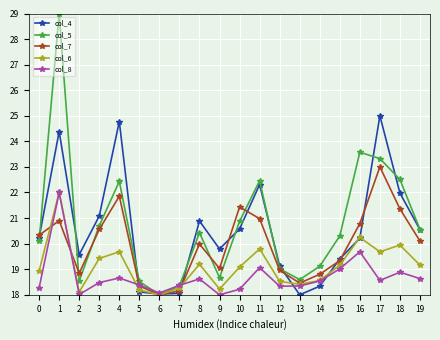

Is it true that col_4 equals 7.3 at 18?

False